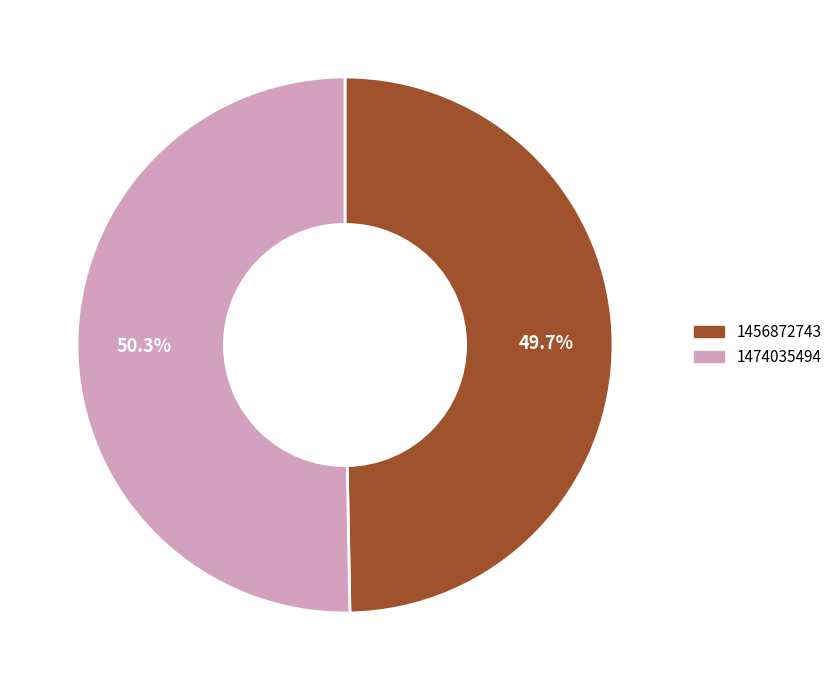

Does any single category account for the majority?

Yes